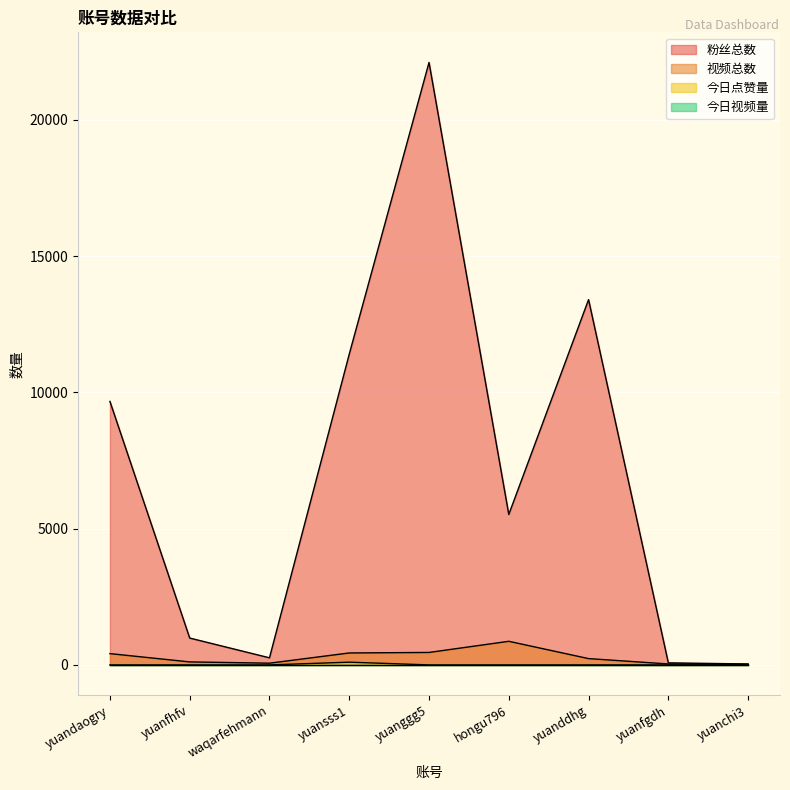

The value of 粉丝总数 at waqarfehmann is 260. True or false?

True